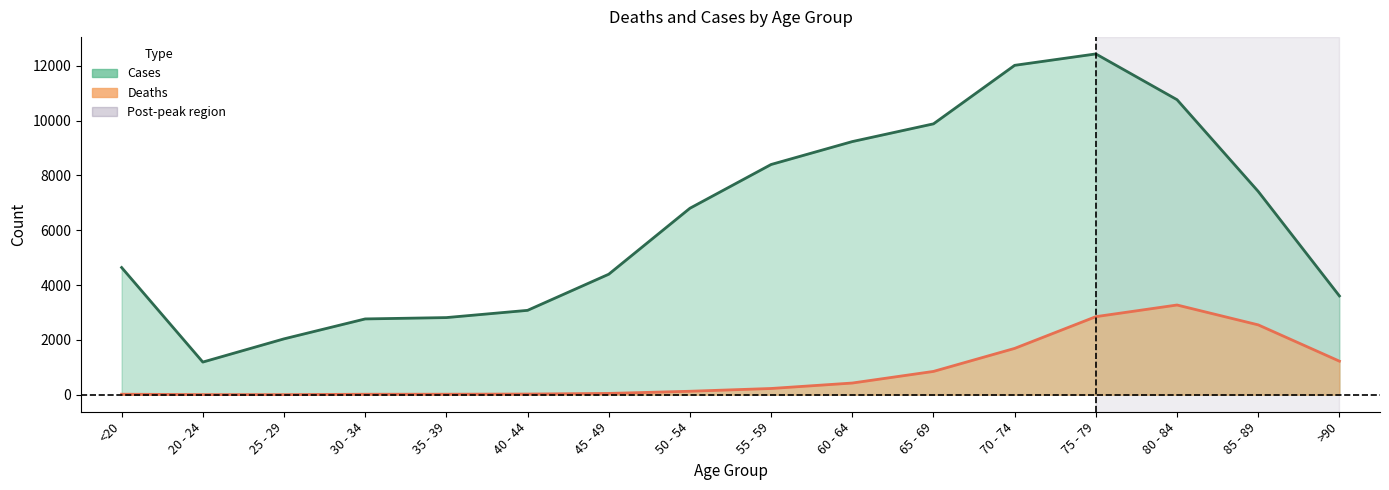

In Cases, how many points are higher than both neighbors (excluding endpoints)?

1